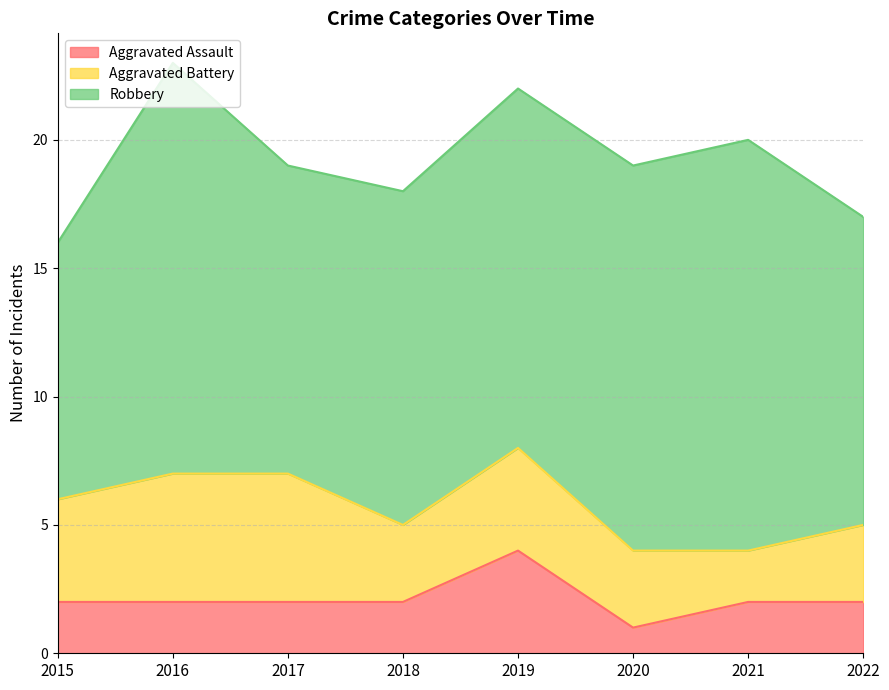

What is the lowest value of the Aggravated Assault series?

1